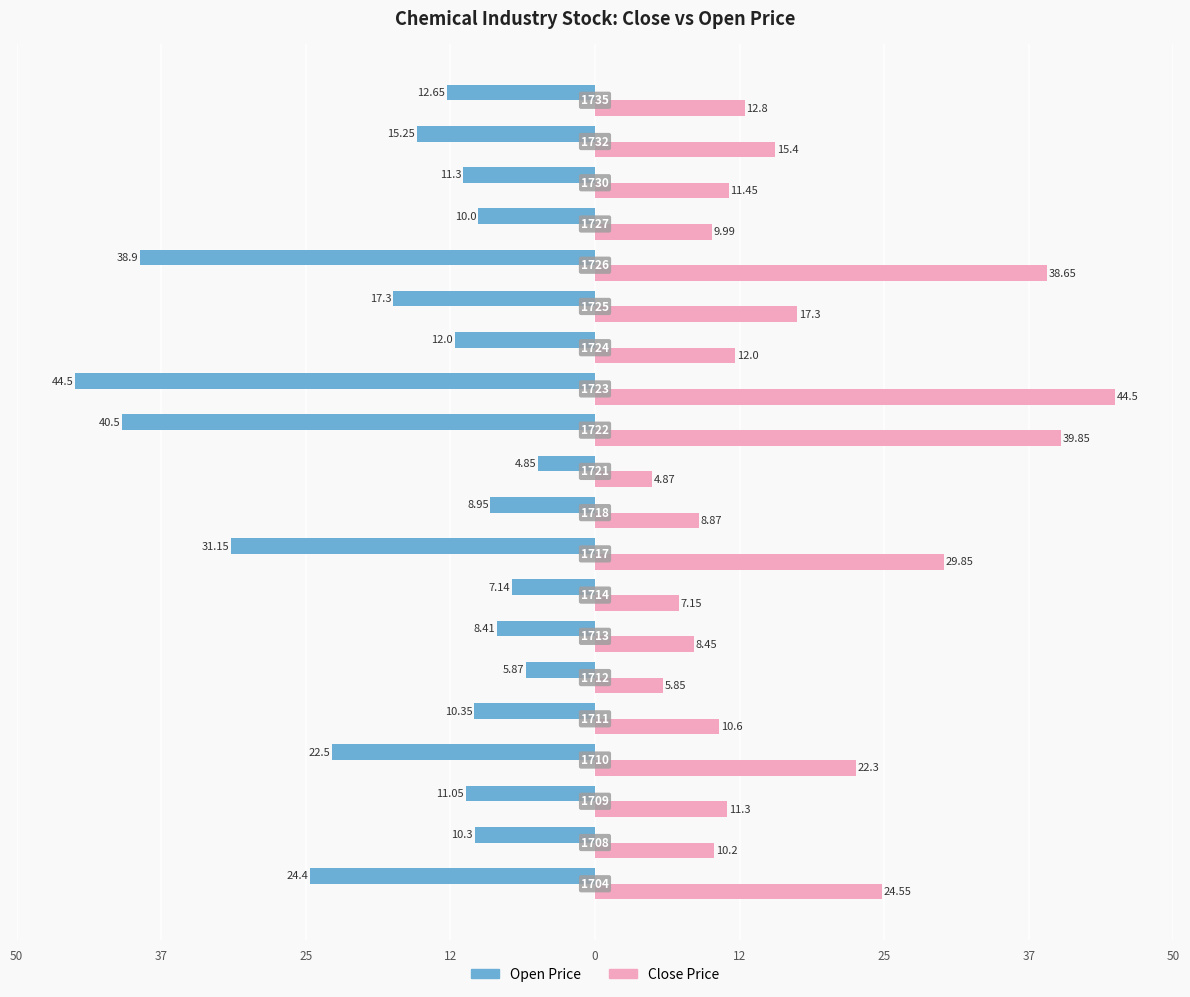

What is the minimum value for Close Price?

4.9